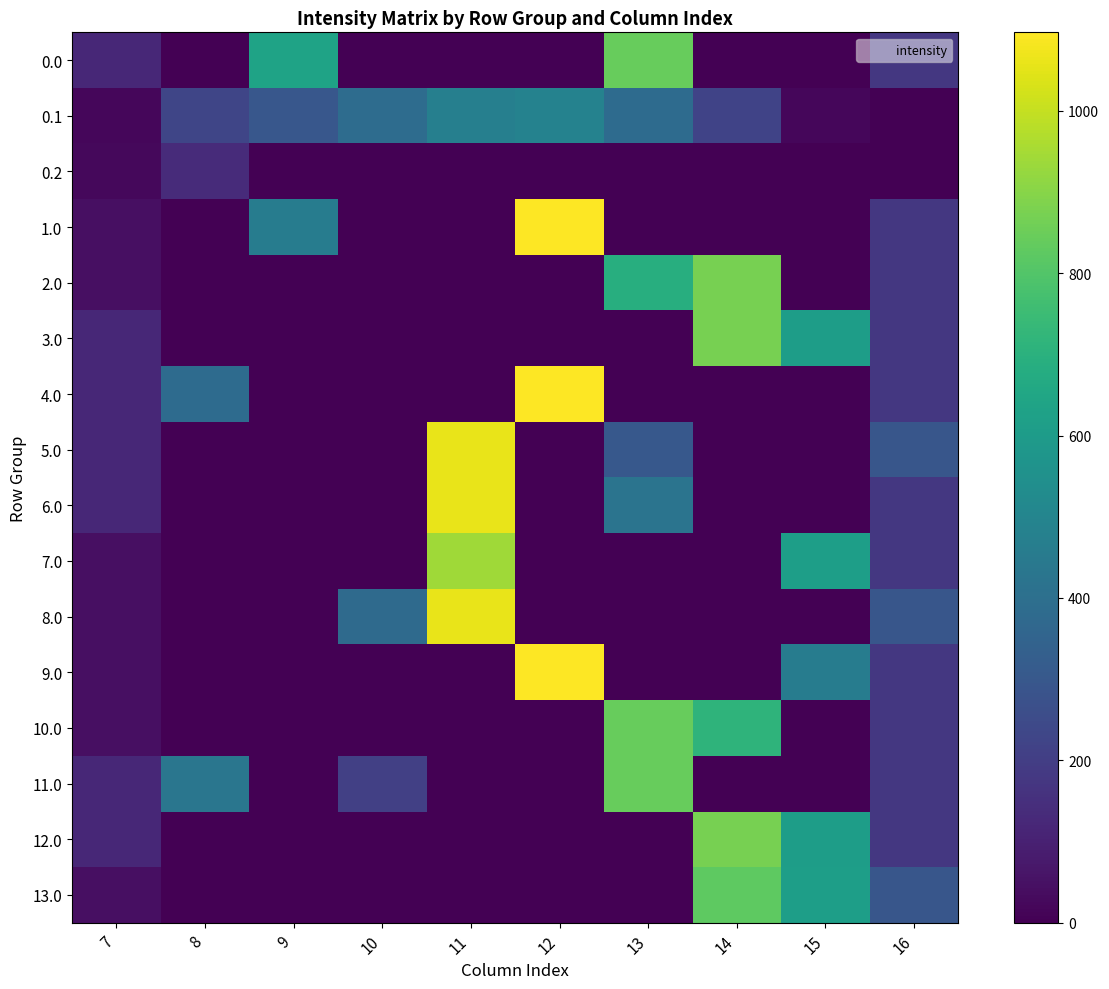

Reading right to left, list all the values displayed in this chart.

0.0: 16=176.5	15=0.0	14=0.0	13=842.7	12=0.0	11=0.0	10=0.0	9=637.5	8=0.0	7=120.6
0.1: 16=0.0	15=17.3	14=219.2	13=382.7	12=485.4	11=471.7	10=388.1	9=295.9	8=227.5	7=17.7
0.2: 16=0.0	15=0.0	14=0.0	13=0.0	12=0.0	11=0.0	10=0.0	9=0.0	8=134.2	7=22.3
1.0: 16=176.5	15=0.0	14=0.0	13=0.0	12=1096.7	11=0.0	10=0.0	9=459.8	8=0.0	7=44.3
2.0: 16=176.5	15=0.0	14=870.6	13=685.9	12=0.0	11=0.0	10=0.0	9=0.0	8=0.0	7=44.3
3.0: 16=176.5	15=609.6	14=870.6	13=0.0	12=0.0	11=0.0	10=0.0	9=0.0	8=0.0	7=120.6
4.0: 16=176.5	15=0.0	14=0.0	13=0.0	12=1096.7	11=0.0	10=0.0	9=0.0	8=383.5	7=120.6
5.0: 16=294.5	15=0.0	14=0.0	13=301.8	12=0.0	11=1060.3	10=0.0	9=0.0	8=0.0	7=120.6
6.0: 16=176.5	15=0.0	14=0.0	13=419.9	12=0.0	11=1060.3	10=0.0	9=0.0	8=0.0	7=120.6
7.0: 16=176.5	15=615.9	14=0.0	13=0.0	12=0.0	11=940.6	10=0.0	9=0.0	8=0.0	7=44.3
8.0: 16=294.5	15=0.0	14=0.0	13=0.0	12=0.0	11=1060.3	10=378.2	9=0.0	8=0.0	7=44.3
9.0: 16=176.5	15=459.8	14=0.0	13=0.0	12=1096.7	11=0.0	10=0.0	9=0.0	8=0.0	7=44.3
10.0: 16=176.5	15=0.0	14=713.8	13=842.7	12=0.0	11=0.0	10=0.0	9=0.0	8=0.0	7=44.3
11.0: 16=176.5	15=0.0	14=0.0	13=842.7	12=0.0	11=0.0	10=207.2	9=0.0	8=430.3	7=120.6
12.0: 16=176.5	15=609.6	14=870.6	13=0.0	12=0.0	11=0.0	10=0.0	9=0.0	8=0.0	7=120.6
13.0: 16=294.5	15=615.9	14=822.6	13=0.0	12=0.0	11=0.0	10=0.0	9=0.0	8=0.0	7=44.3